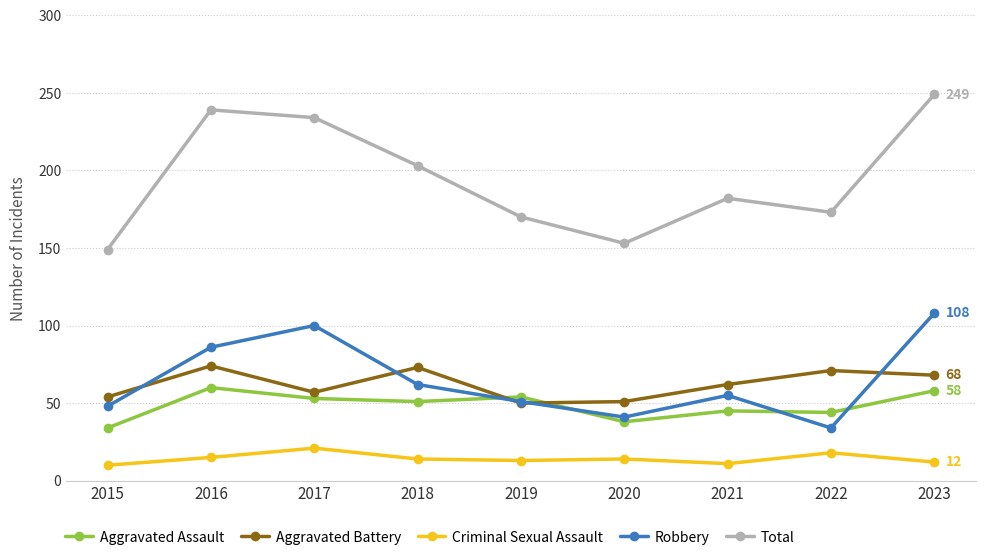

List the series in order of their peak value, lowest first.

Criminal Sexual Assault, Aggravated Assault, Aggravated Battery, Robbery, Total